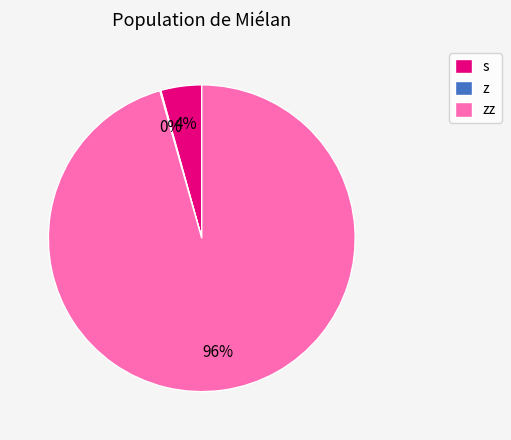

To the nearest percent, what is the average slice percentage?

33%